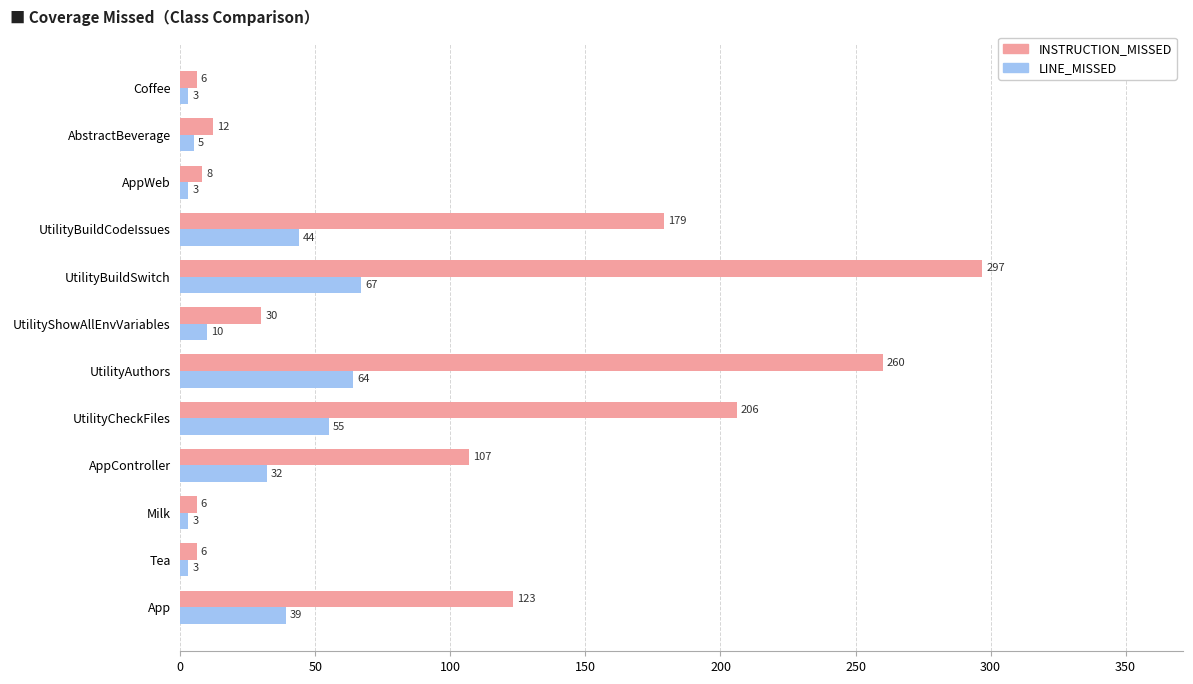

What is the maximum value shown in the chart?

297